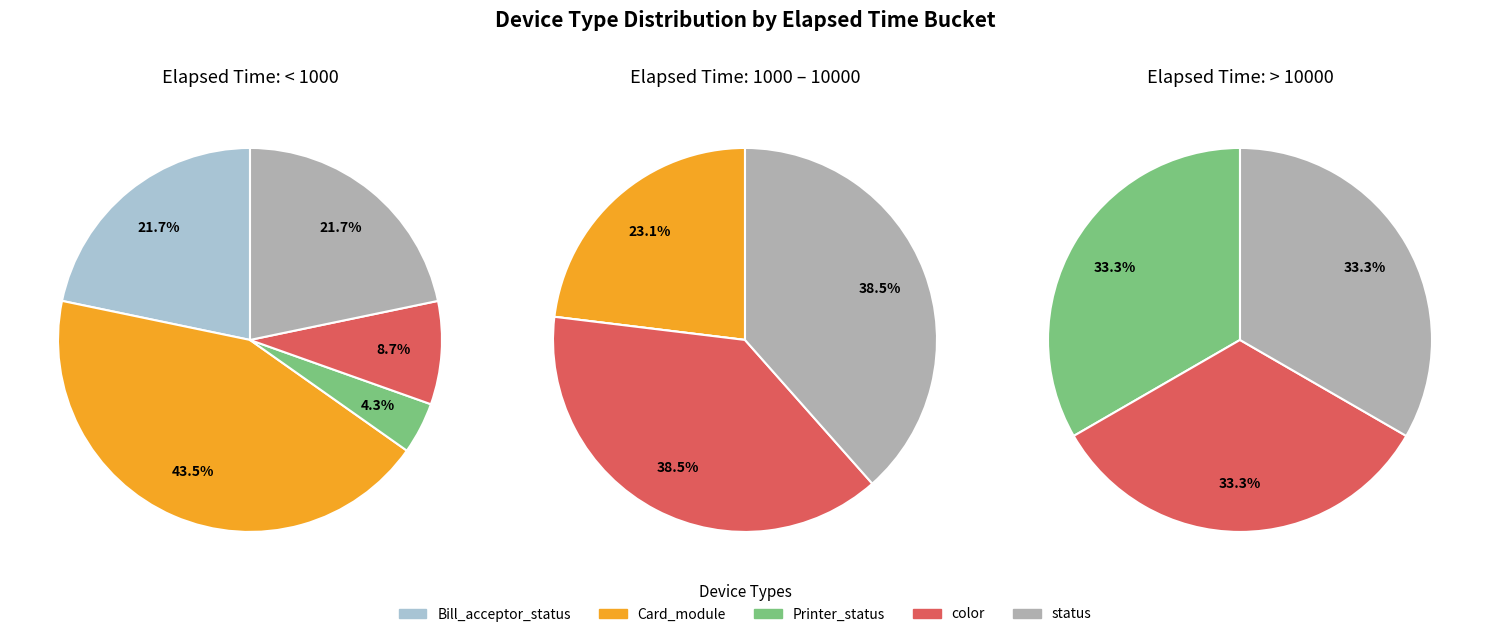

Count the number of slices in the pie.

5